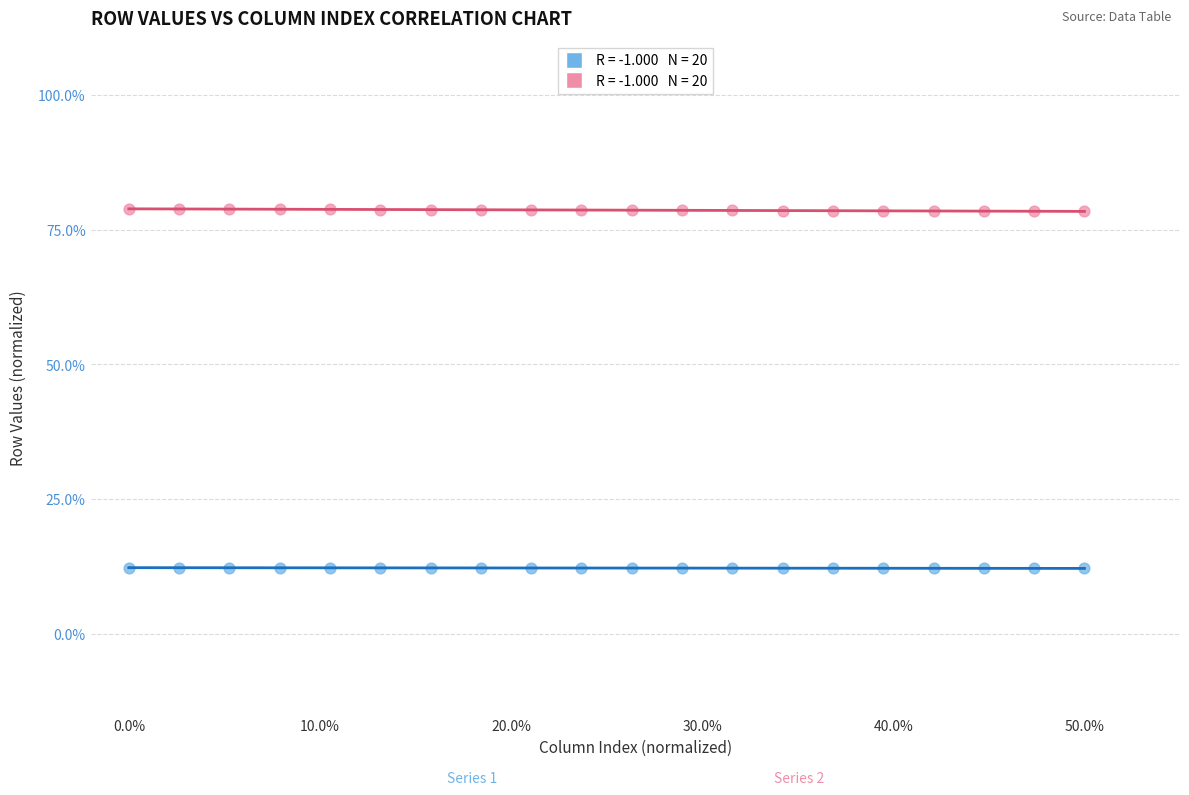

Across all data points, what is the range of Y values (max minus min)?

66.7